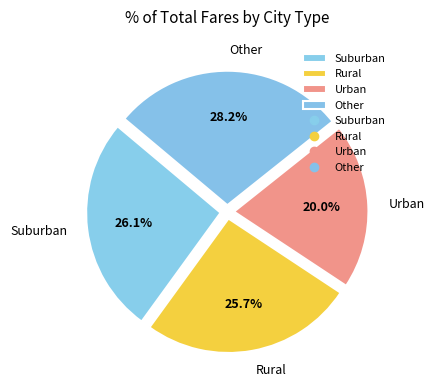

Does Other represent more than half of the total?

No